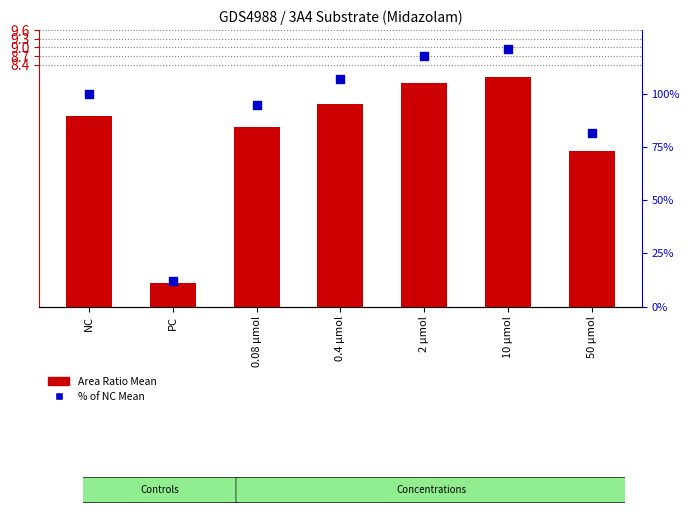

Which series has the largest total across all categories?

% of NC Mean